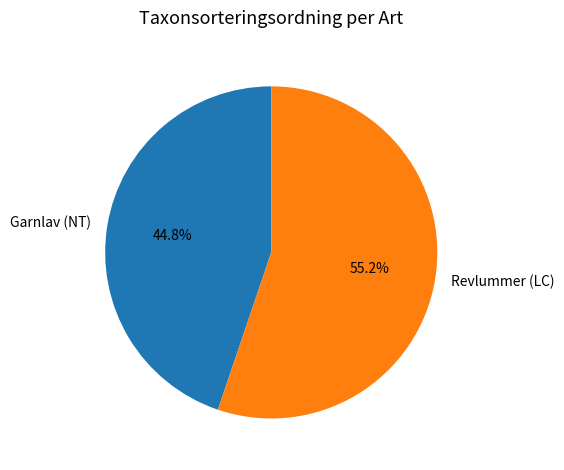

To the nearest percent, what percentage of the pie is Revlummer (LC)?

55%